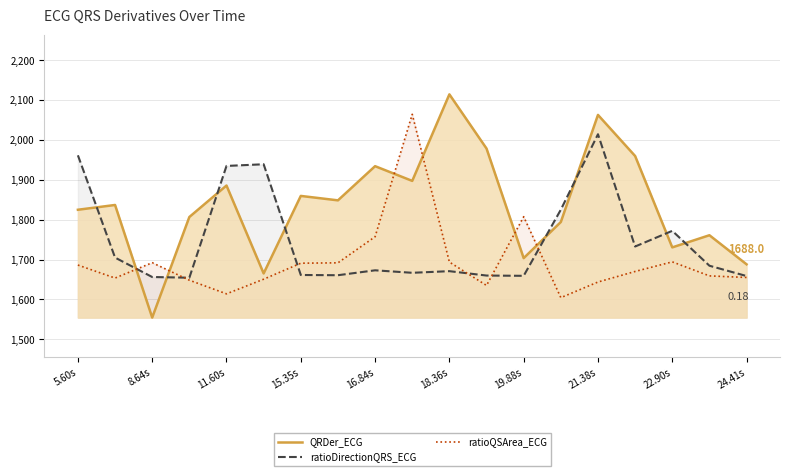

How many lines are shown in the chart?

3